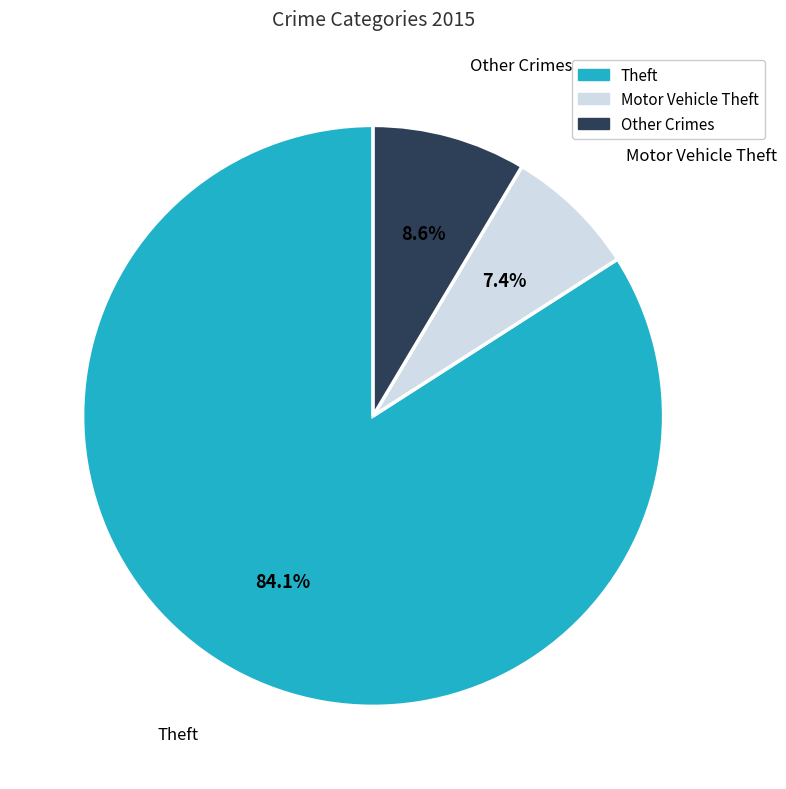

Is there any slice that represents more than half of the pie?

Yes